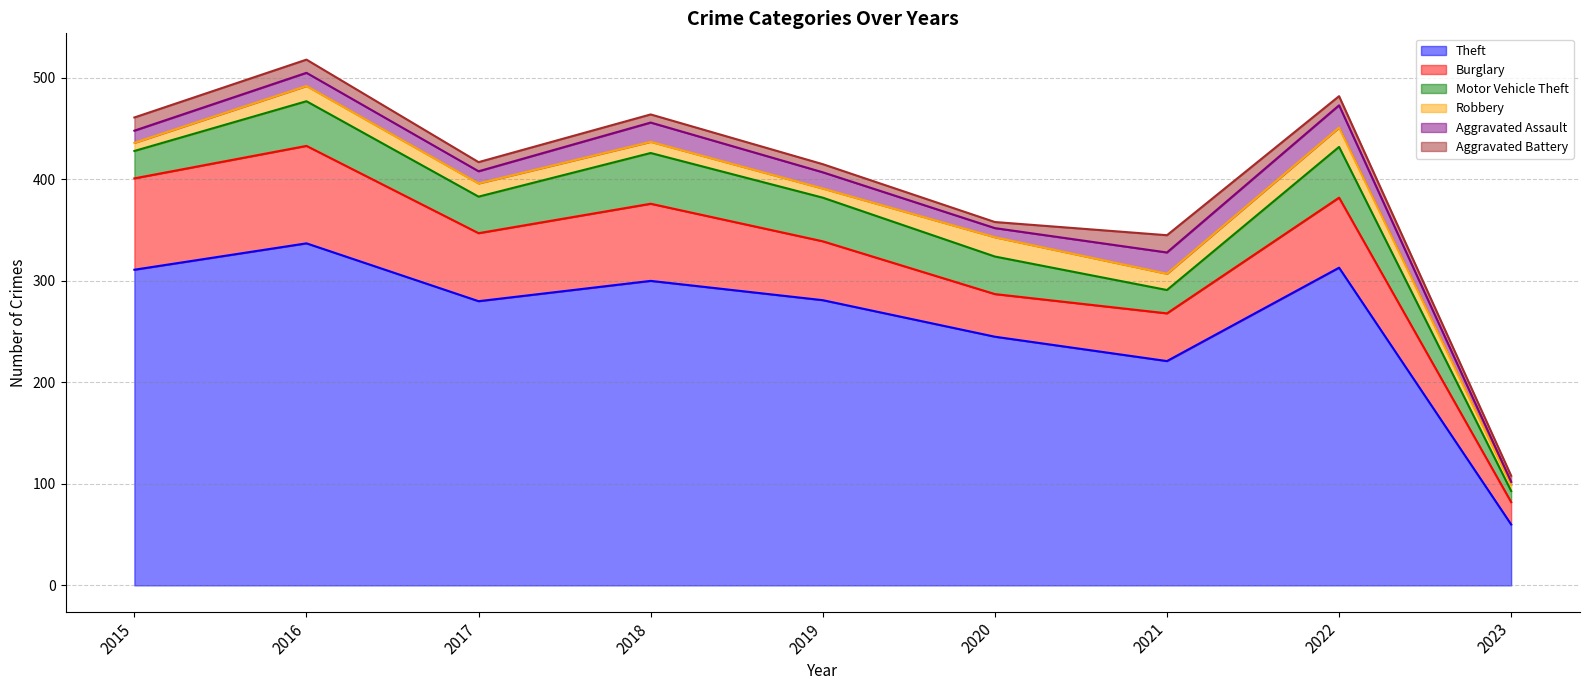

Does the chart display data point markers on the line(s)?

No